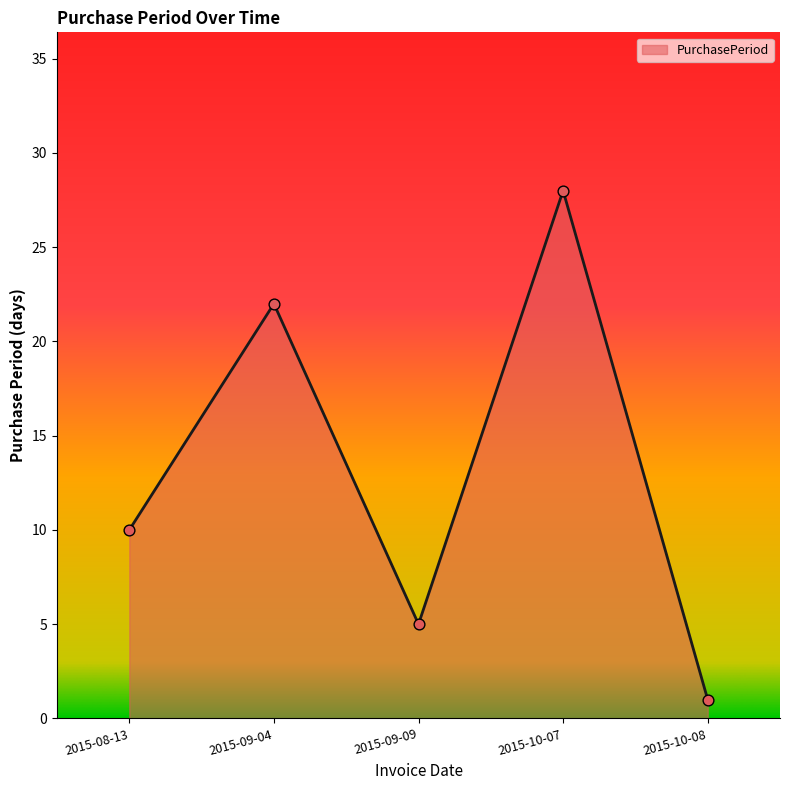

Between 2015-09-09 and 2015-08-13, which is larger?

2015-08-13